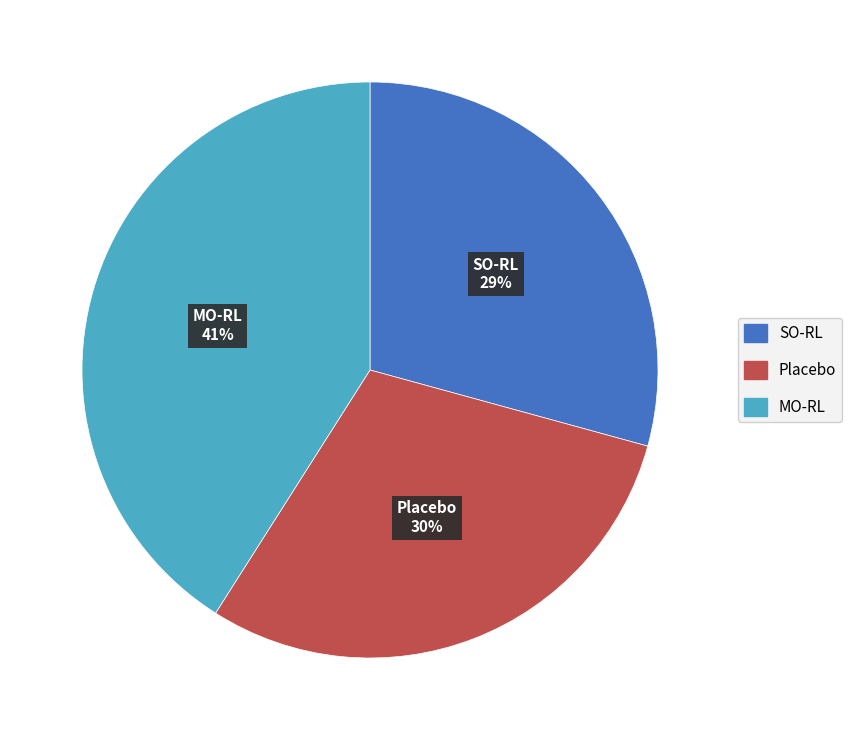

Is the sum of MO-RL and Placebo greater than half?

Yes